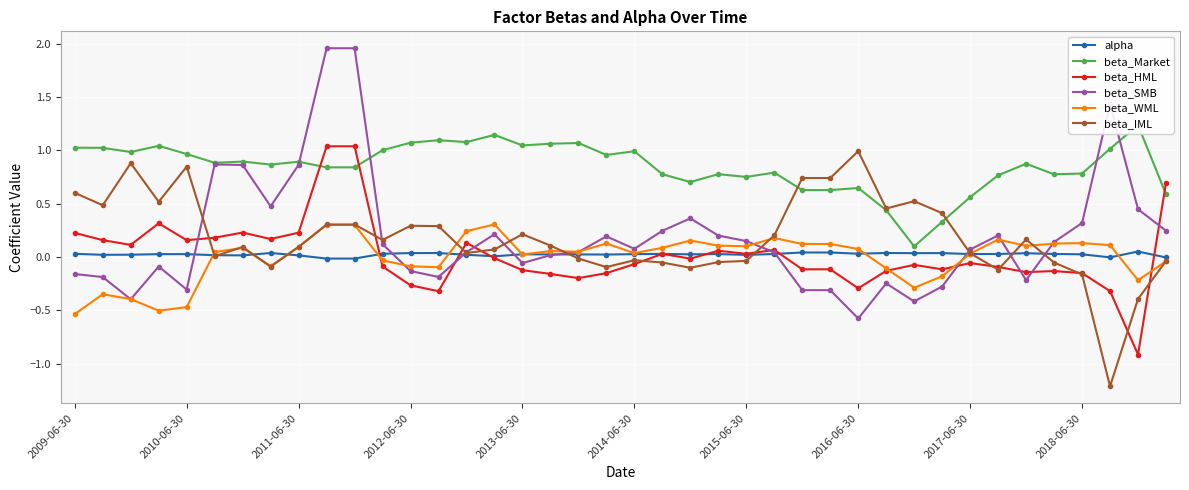

In alpha, how many points are higher than both neighbors (excluding endpoints)?

11